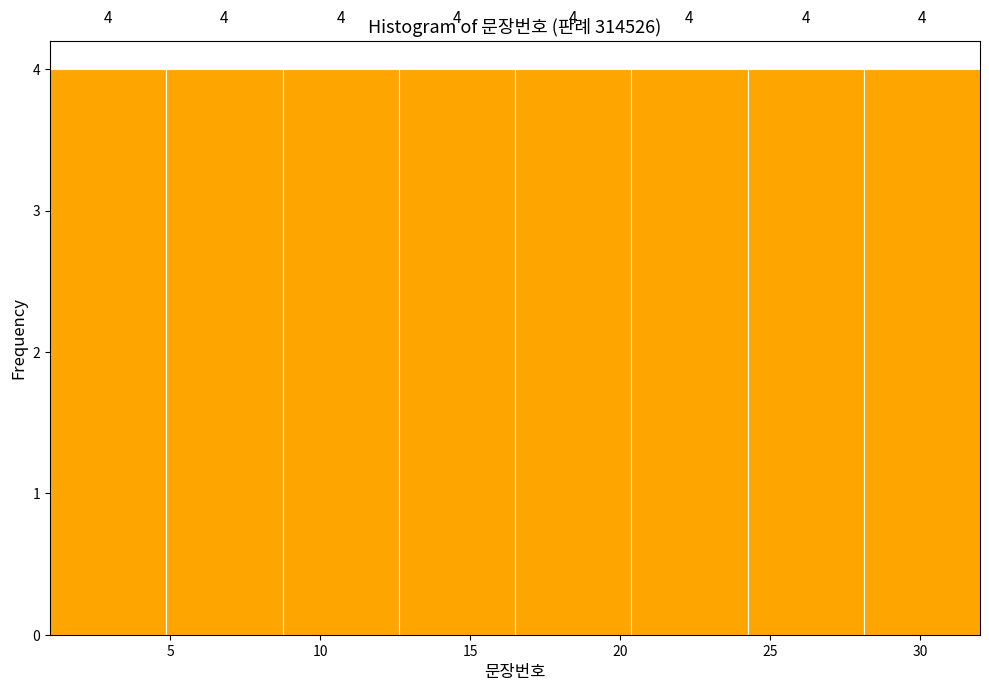

Reading left to right, transcribe this chart: for each bar, give the range it covers on the x-axis and its height. The bar edges are not printed on the chart, so give them approximately, as read against the axis.

1.0 to 5.0: 4
5.0 to 9.0: 4
9.0 to 12.5: 4
12.5 to 16.5: 4
16.5 to 20.5: 4
20.5 to 24.5: 4
24.5 to 28.0: 4
28.0 to 32.0: 4